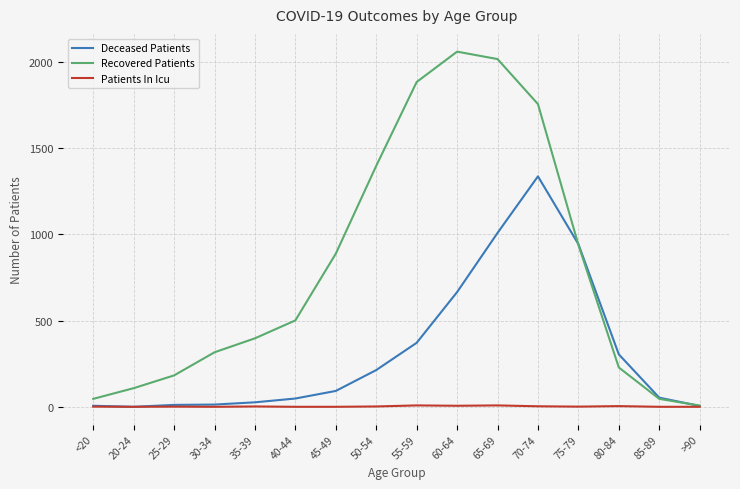

Which series has the largest total across all categories?

Recovered Patients